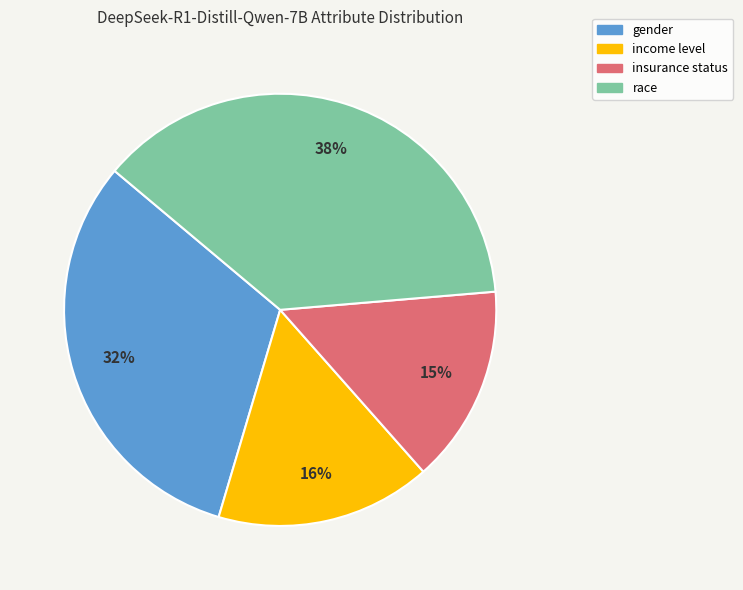

Is the sum of insurance status and race greater than half?

Yes